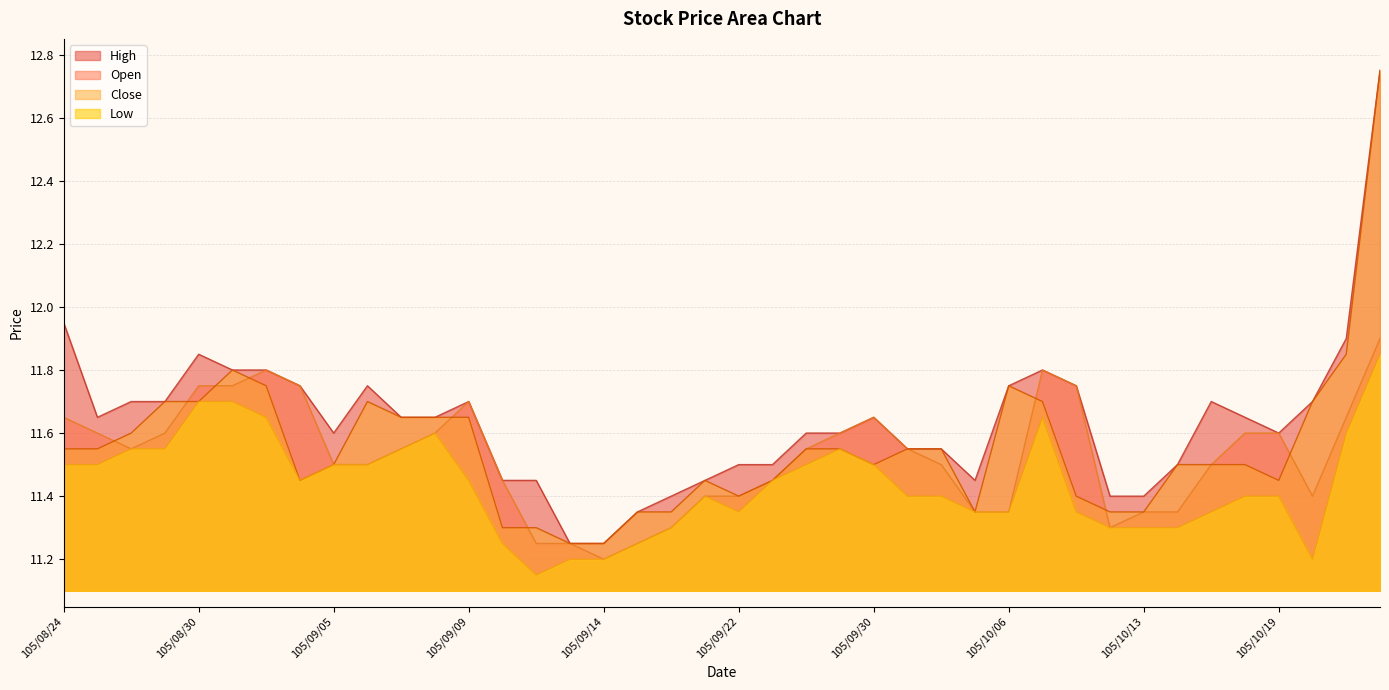

In Low, how many points are higher than both neighbors (excluding endpoints)?

4